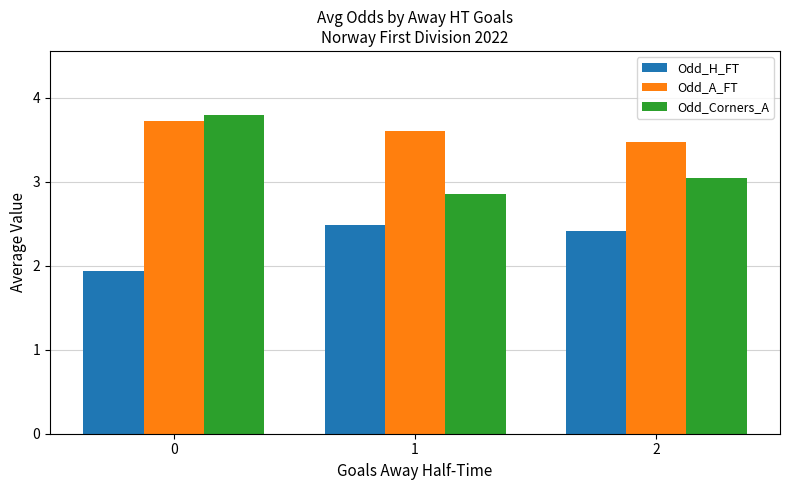

What is the difference between the maximum and second lowest values in the Odd_H_FT series?

0.1